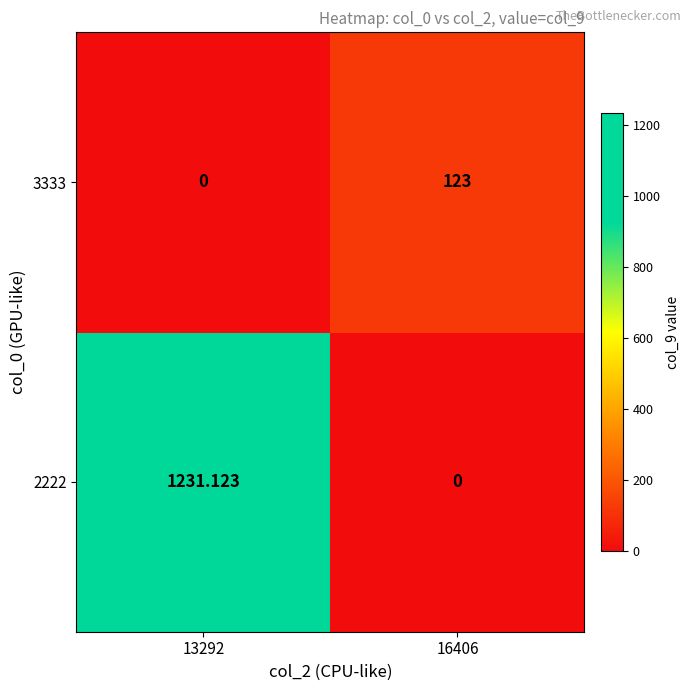

Is the value of 3333 at 13292 greater than the value of 2222 at 13292?

No